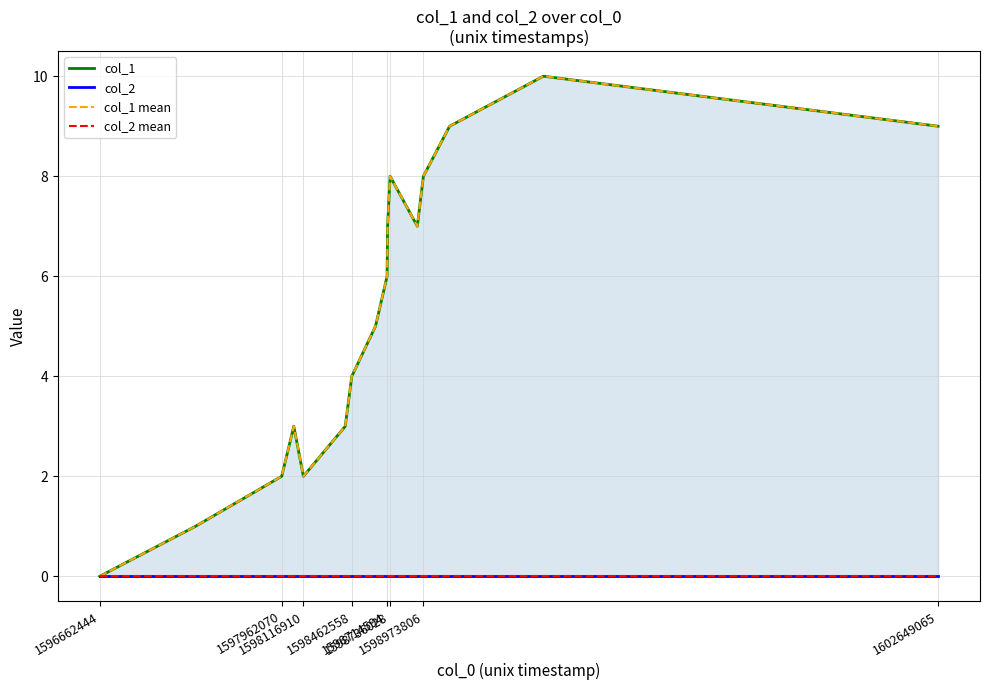

Which series has the largest total across all categories?

col_1